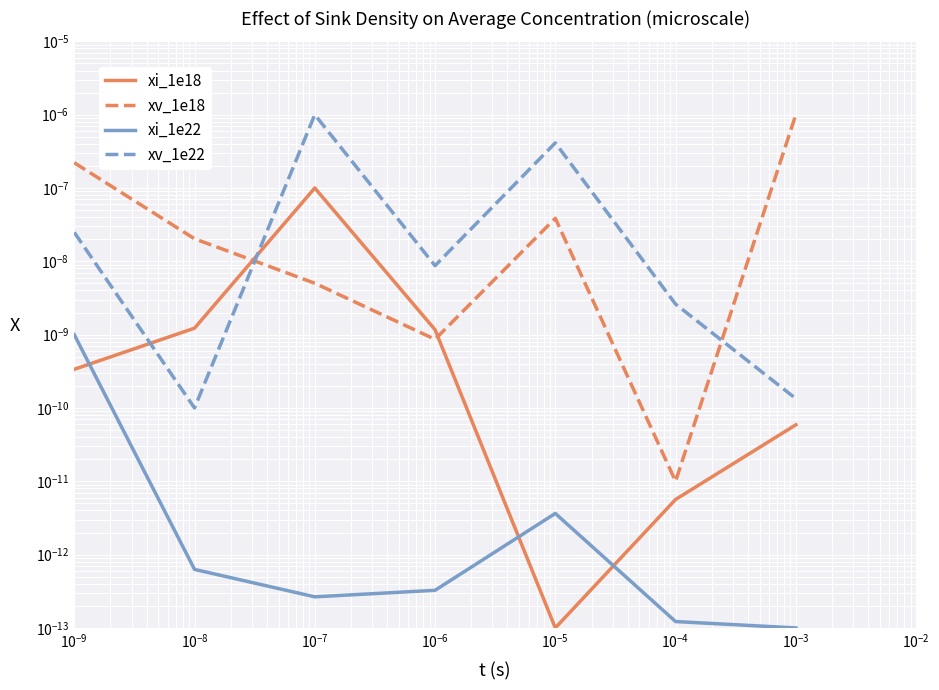

The value of xi_1e22 at $\mathdefault{10^{-6}}$ is 0.0. True or false?

False